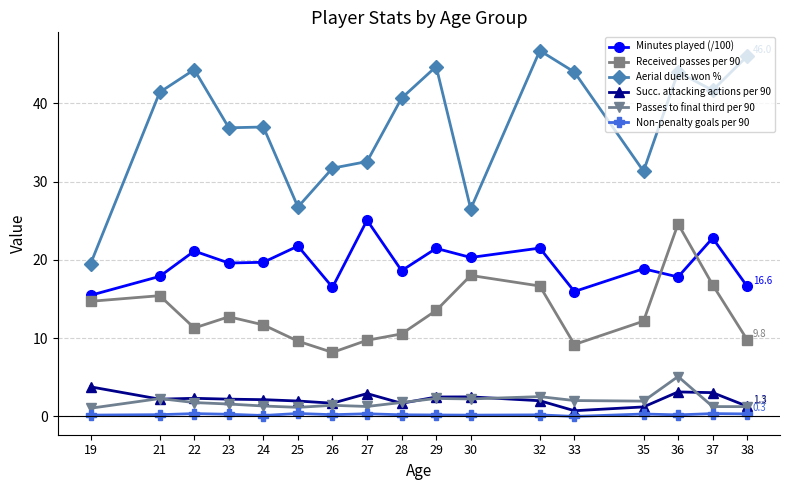

True or false: Received passes per 90 has a value of 16.8 at 37.

True